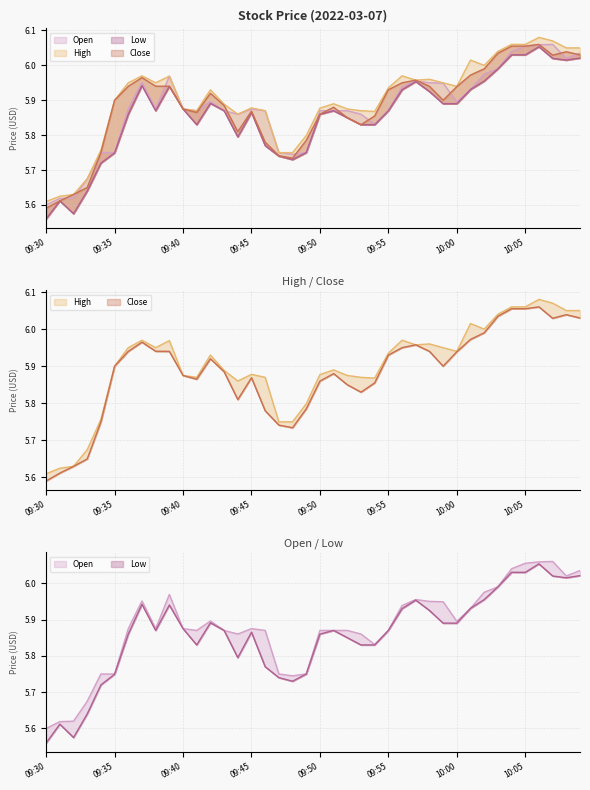

Where do Close and Open first cross each other?

09:31 and 09:32